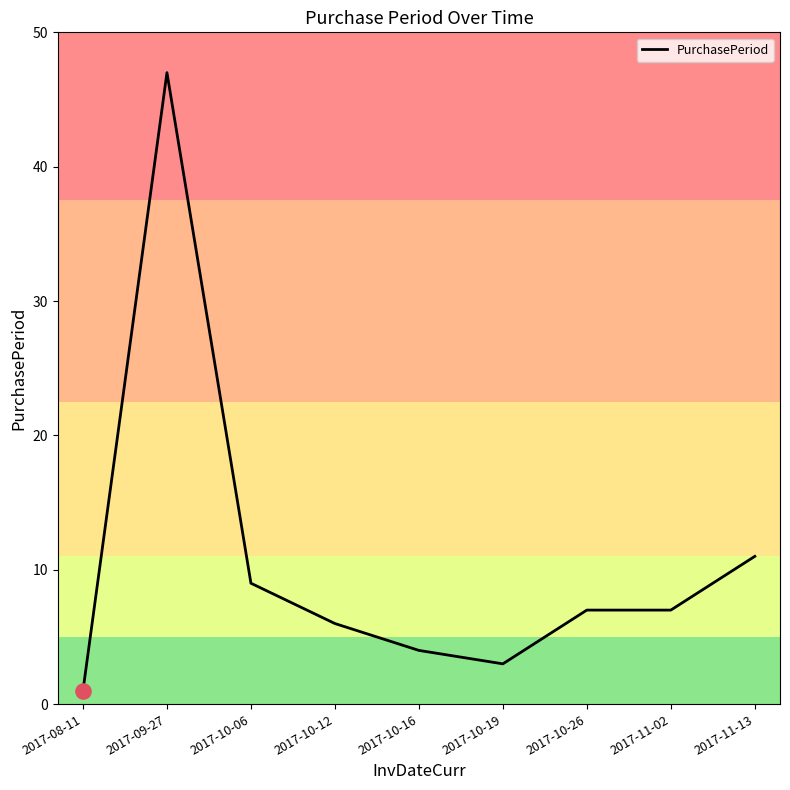

What is the change in value from 2017-09-27 to 2017-10-06?

-38